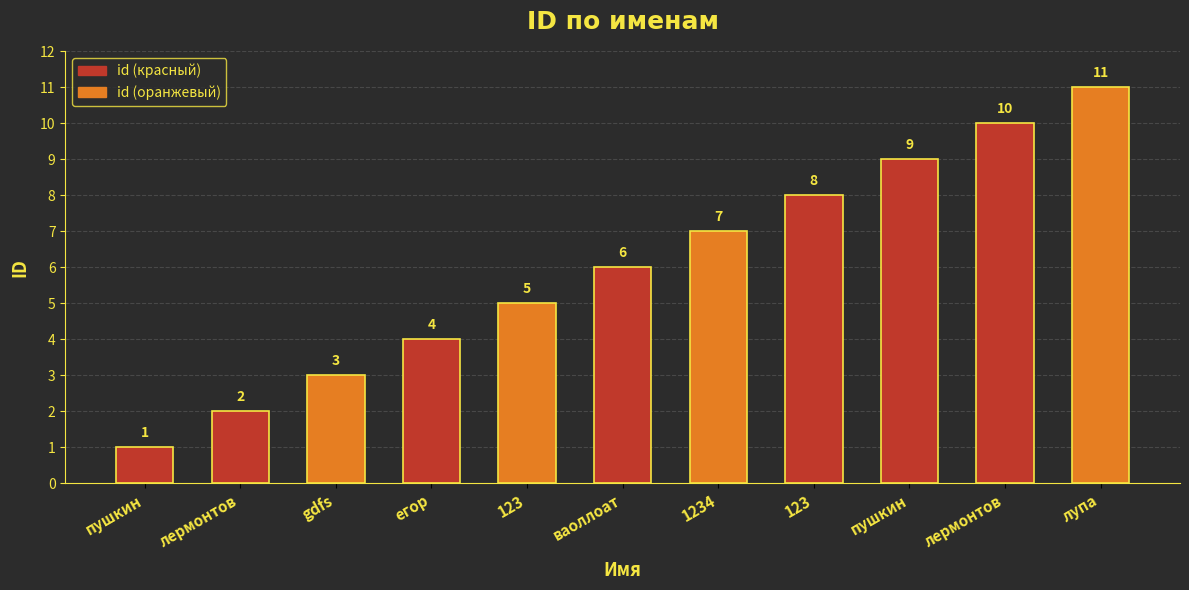

How many values are below 6?

5